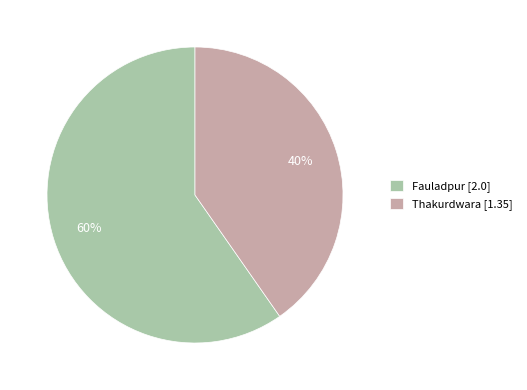

Rank the categories by value from lowest to highest.

Thakurdwara, Fauladpur